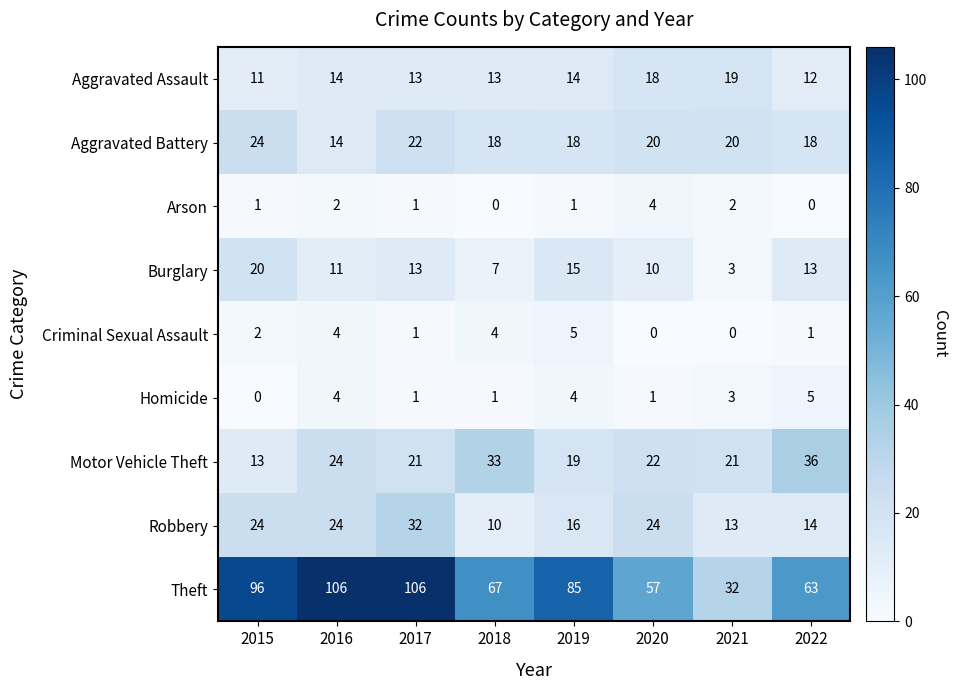

Which series has the widest spread of values?

Theft